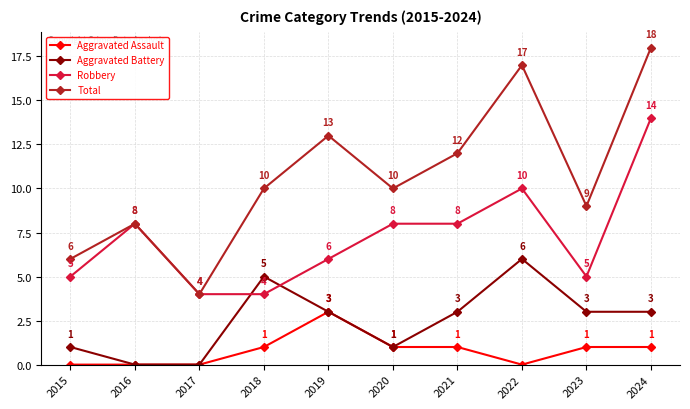

How many series are shown in this chart?

4